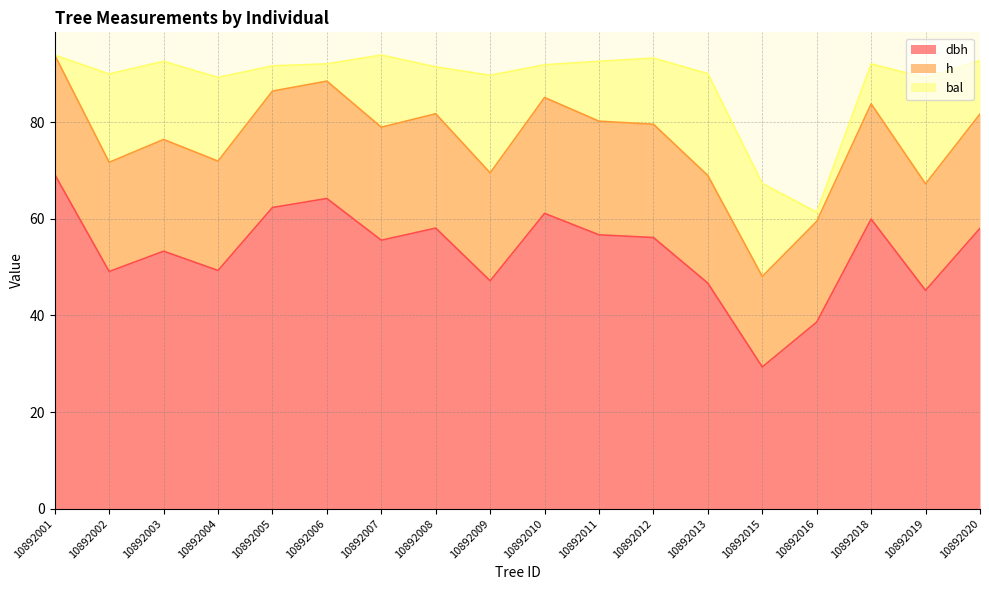

What is the total value across all series at 10892012?

93.2